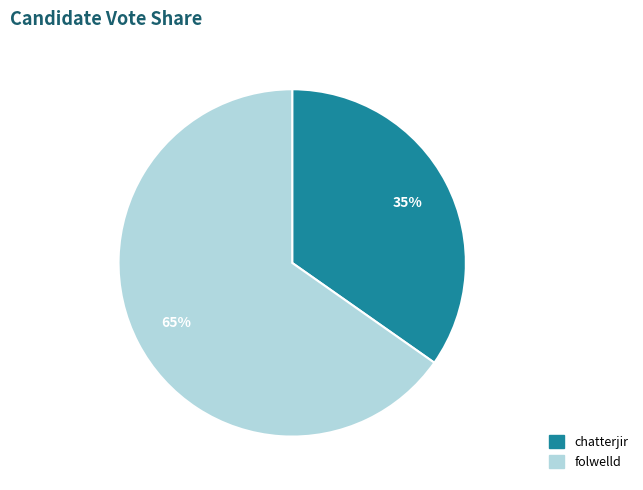

How many slices are in this pie chart?

2